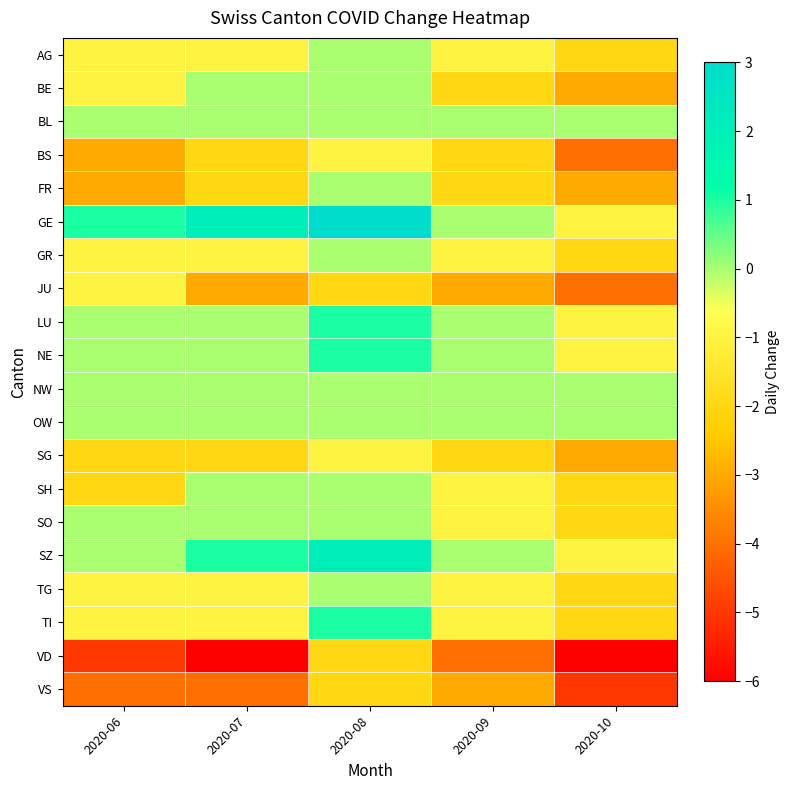

Count the number of data series in this chart.

20